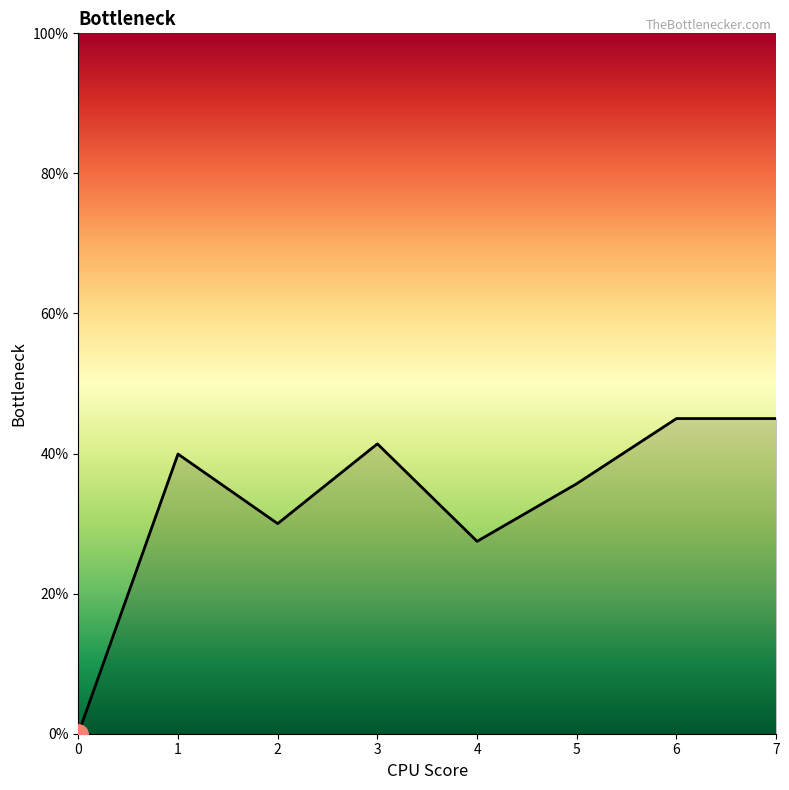

The chart shows a value of 30.0 at 2. True or false?

True